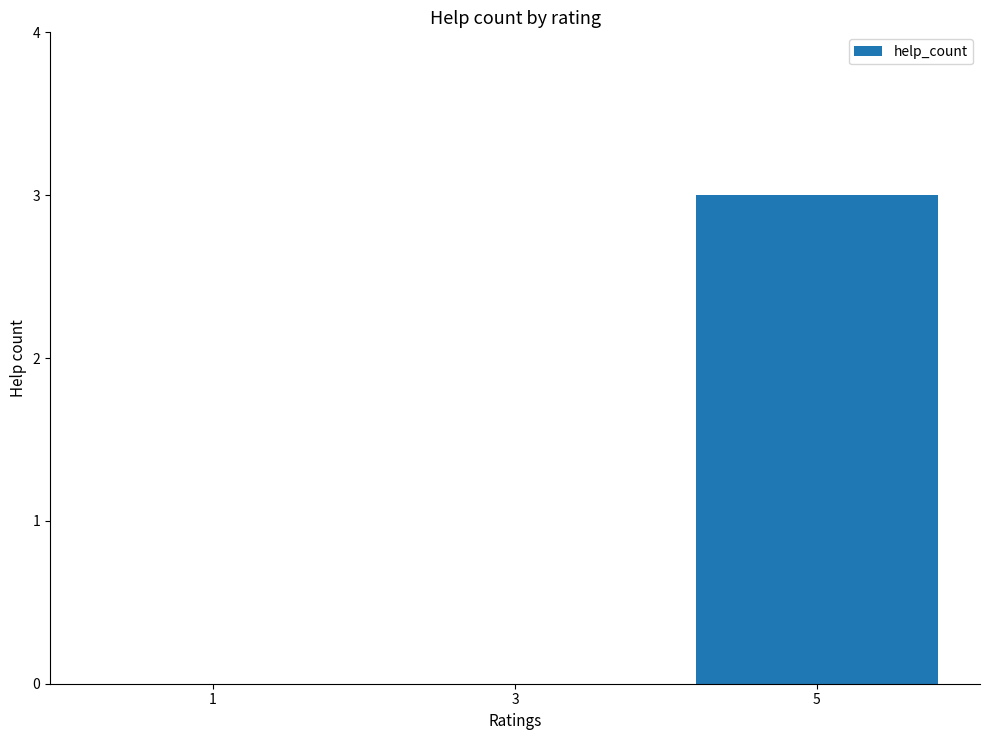

What is the greatest value displayed?

3